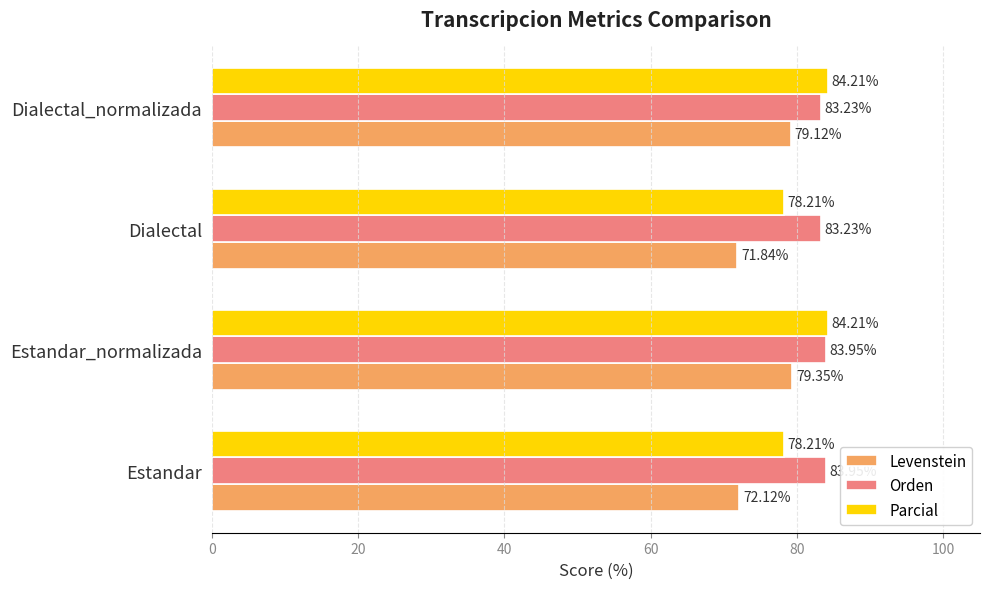

What is the difference between the second highest and minimum values in the Parcial series?

6.0